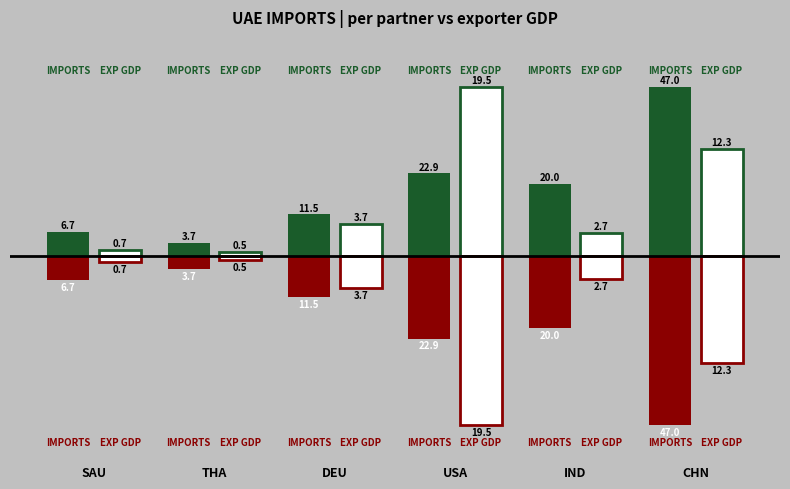

List the series in order of their overall mean, highest first.

GrossImports_1000USD, ExporterGDP